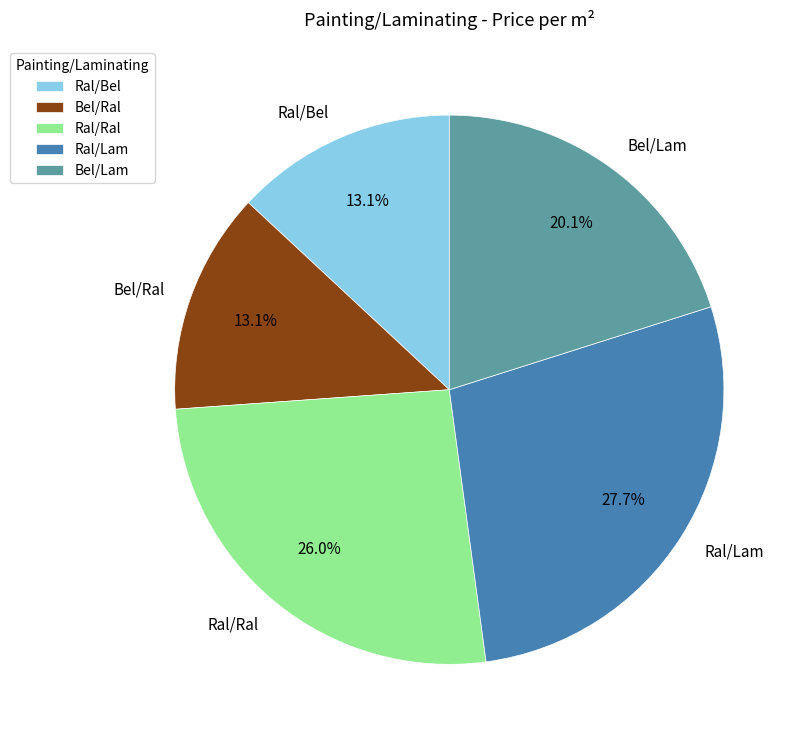

To the nearest percent, what is the average slice percentage?

20%